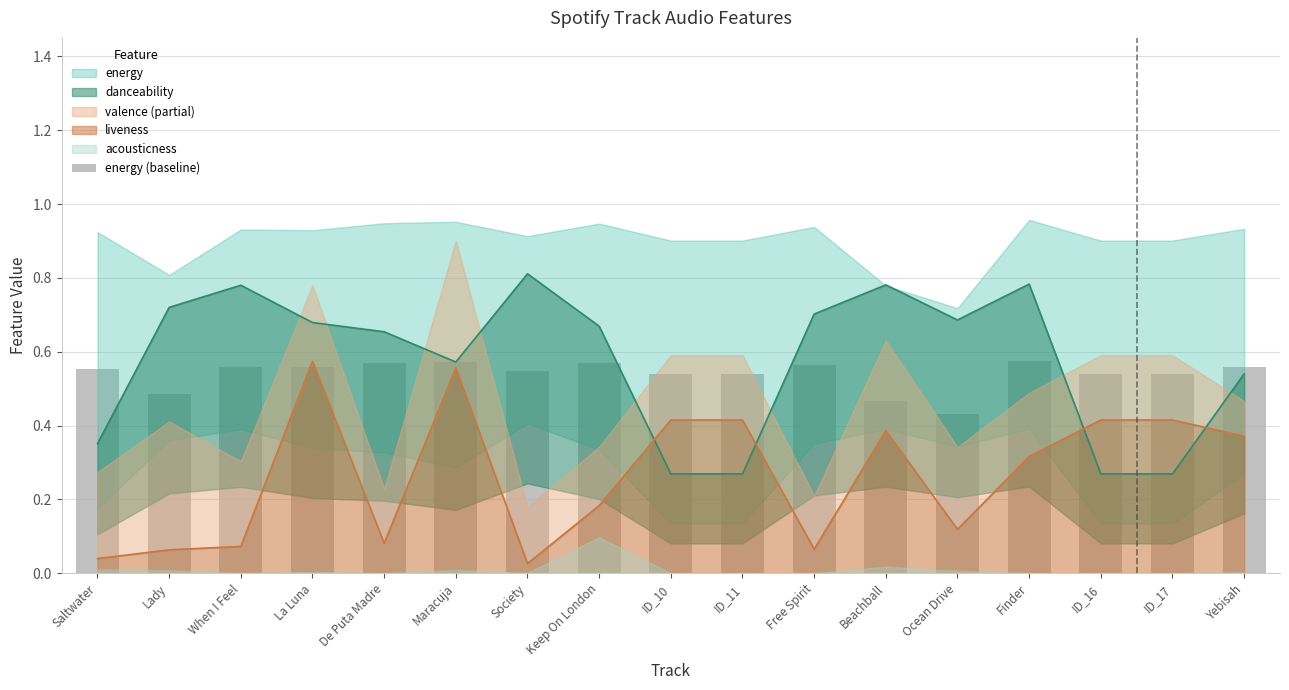

What value does the data have at Beachball?

0.5